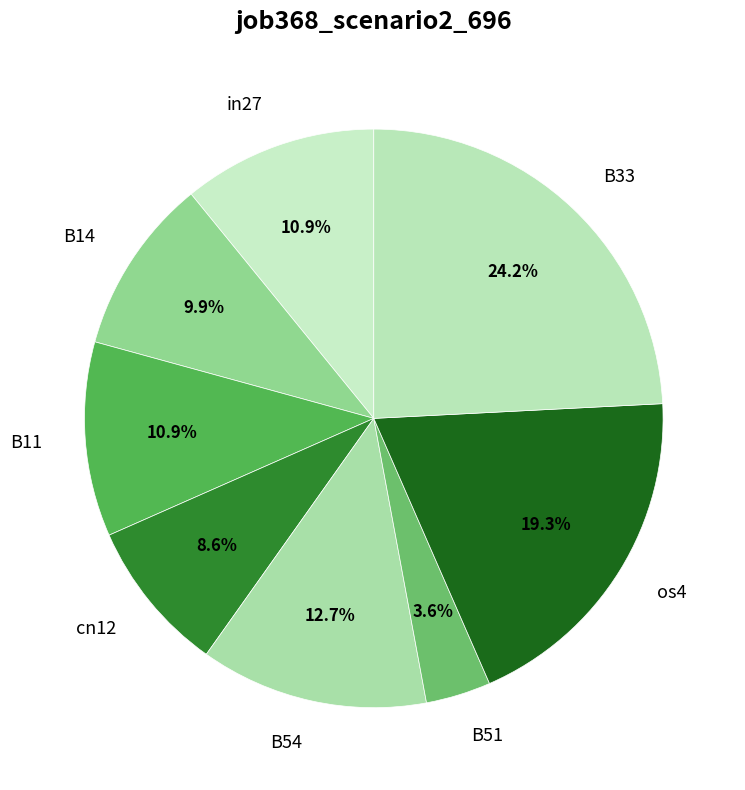

Is the sum of B54 and in27 greater than half?

No